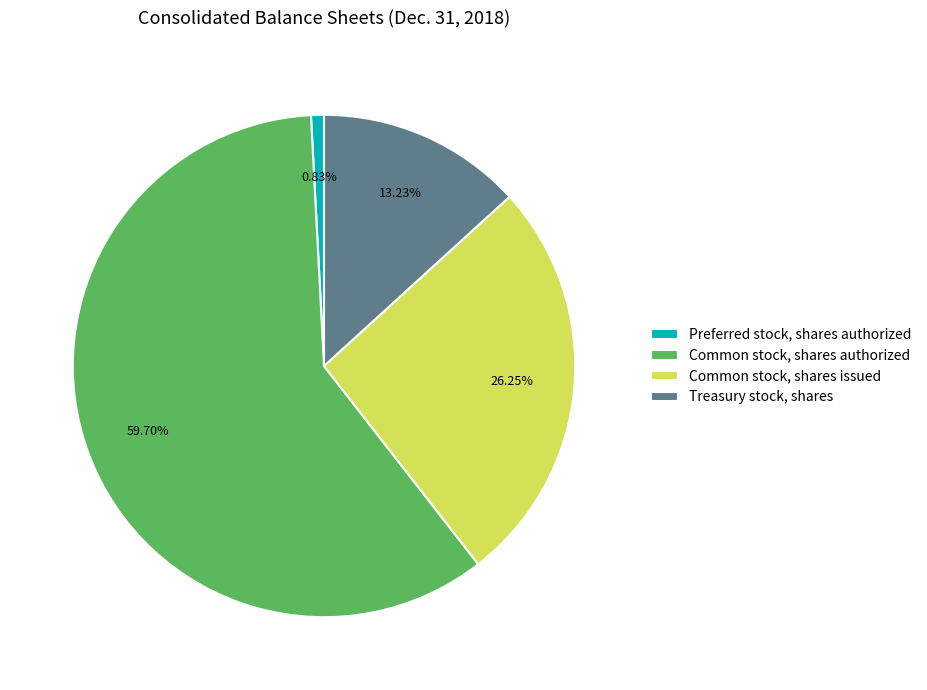

To the nearest percent, what is the combined percentage of Treasury stock, shares and Common stock, shares authorized?

73%